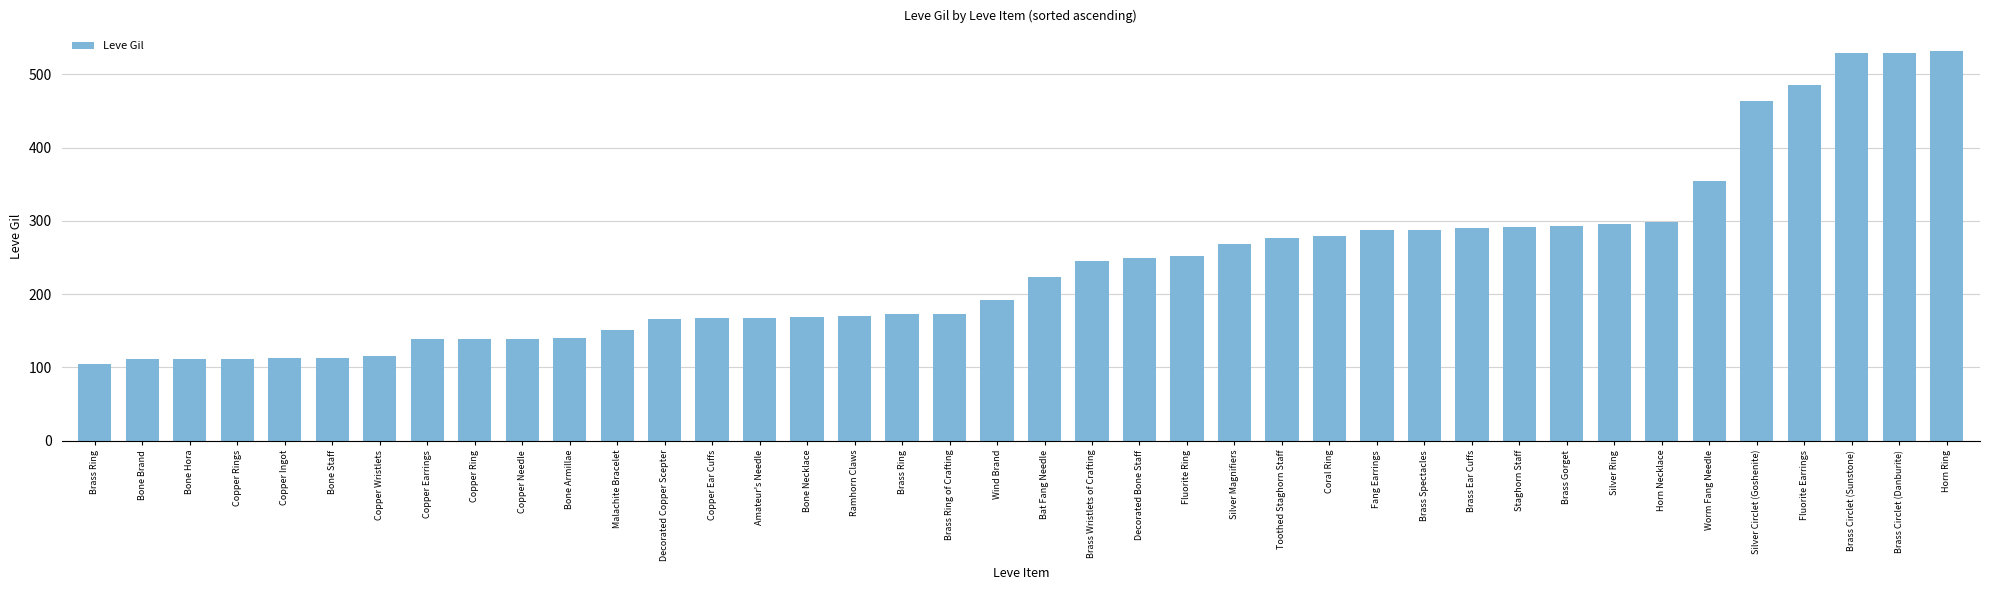

Does the chart contain any negative values?

No